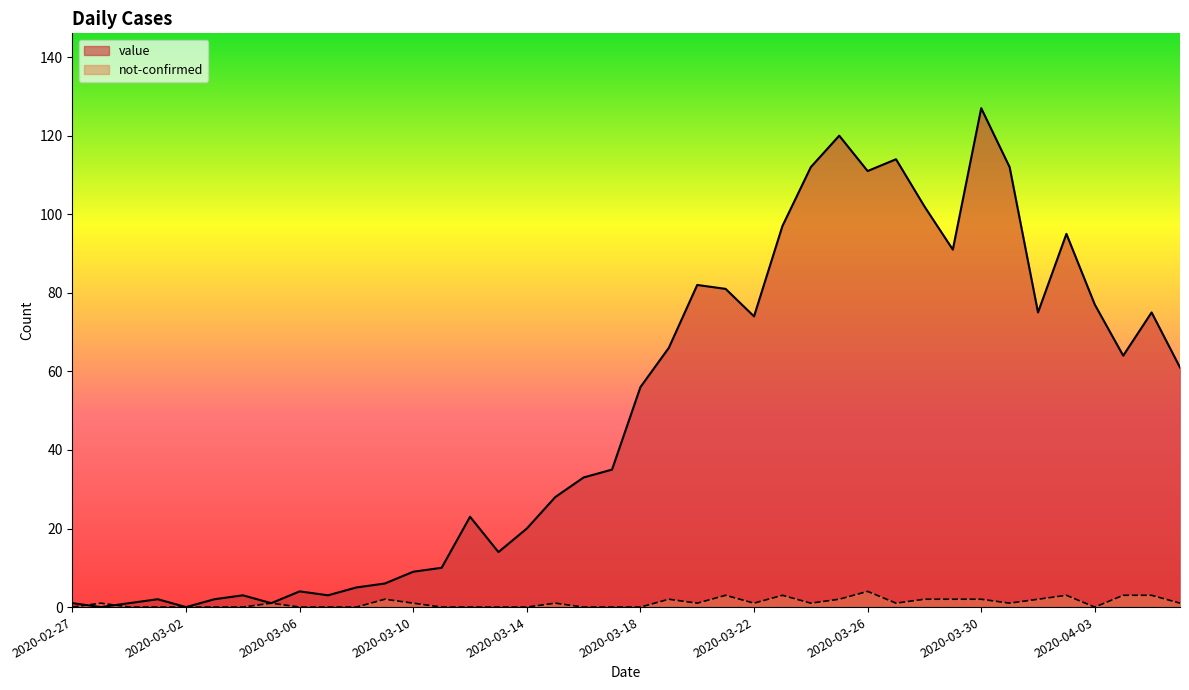

True or false: value and not-confirmed cross at least once.

True